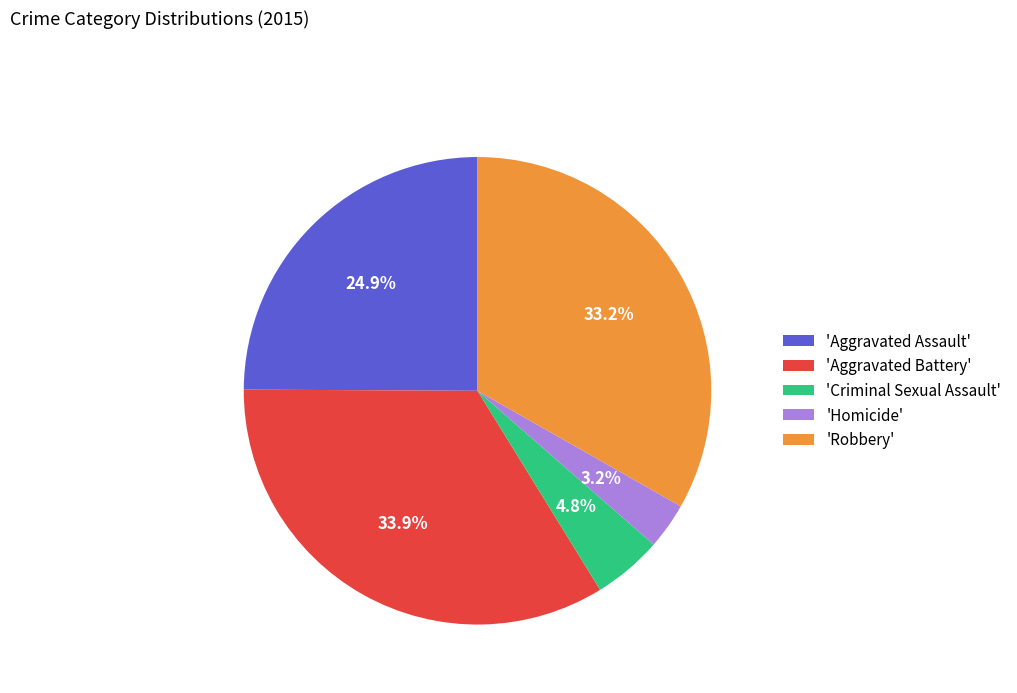

Between 'Aggravated Battery' and 'Criminal Sexual Assault', which is larger?

'Aggravated Battery'